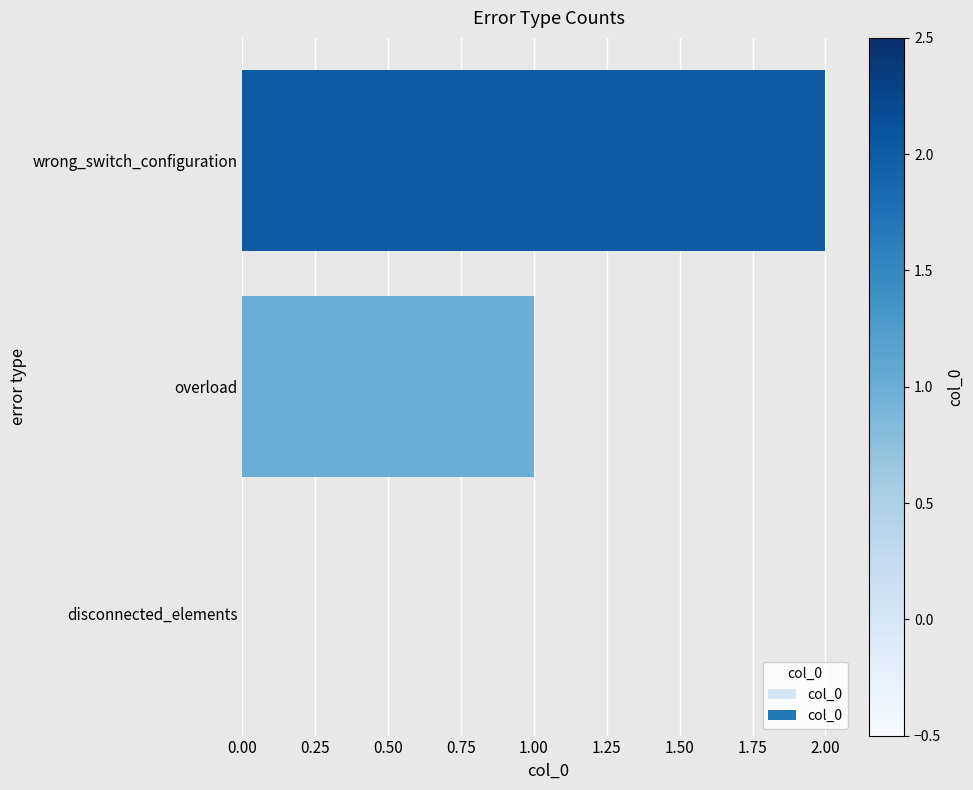

Count the values in the range 0 to 2.

3